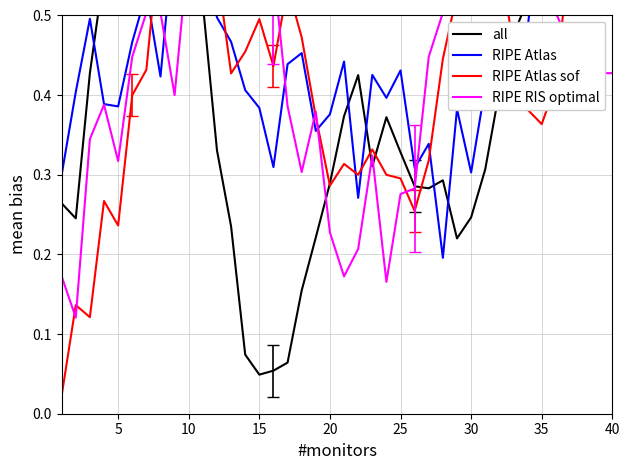

Reading left to right, list all the values displayed in this chart.

all: 0.3	0.2	0.4	0.6	0.6	0.7	0.8	0.8	0.7	0.6	0.5	0.3	0.2	0.1	0.0	0.1	0.1	0.2	0.2	0.3	0.4	0.4	0.3	0.4	0.3	0.3	0.3	0.3	0.2	0.2	0.3	0.4	0.5	0.5	0.6	0.7	0.6	0.6	0.7	0.6
RIPE Atlas: 0.3	0.4	0.5	0.4	0.4	0.5	0.5	0.4	0.6	0.6	0.6	0.5	0.5	0.4	0.4	0.3	0.4	0.5	0.4	0.4	0.4	0.3	0.4	0.4	0.4	0.3	0.3	0.2	0.4	0.3	0.4	0.4	0.5	0.5	0.6	0.5	0.6	0.7	0.7	0.6
RIPE Atlas sof: 0.0	0.1	0.1	0.3	0.2	0.4	0.4	0.6	0.6	0.7	0.6	0.6	0.4	0.5	0.5	0.4	0.5	0.5	0.4	0.3	0.3	0.3	0.3	0.3	0.3	0.3	0.3	0.4	0.5	0.6	0.7	0.6	0.5	0.4	0.4	0.4	0.6	0.7	0.8	0.8
RIPE RIS optimal: 0.2	0.1	0.3	0.4	0.3	0.4	0.5	0.5	0.4	0.6	0.6	0.7	0.6	0.7	0.7	0.6	0.4	0.3	0.4	0.2	0.2	0.2	0.3	0.2	0.3	0.3	0.4	0.5	0.6	0.5	0.7	0.6	0.6	0.5	0.5	0.5	0.5	0.4	0.4	0.4